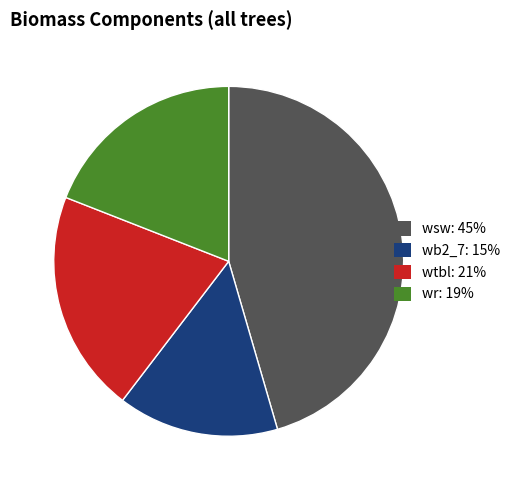

What is the smallest slice in the pie chart?

wb2_7